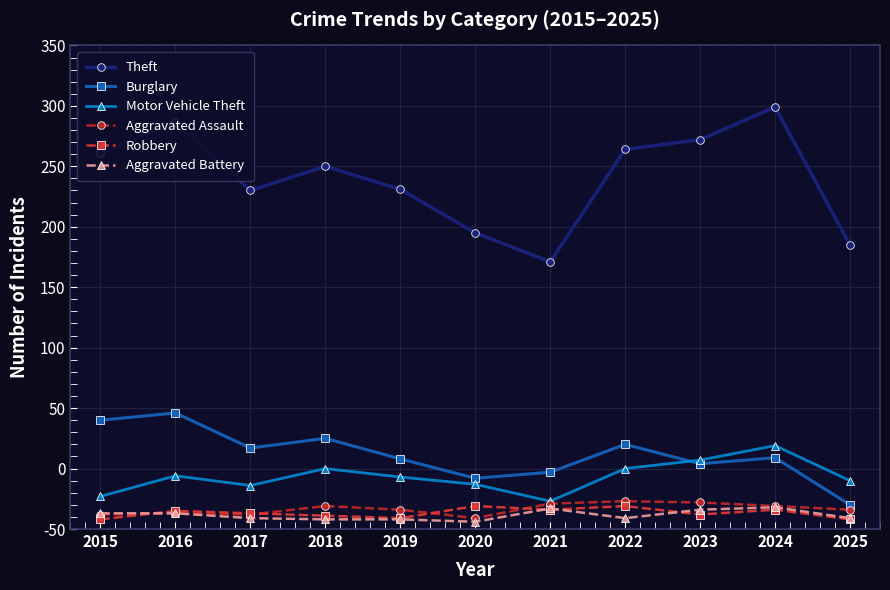

Is it true that Burglary equals 67 at 2017?

True